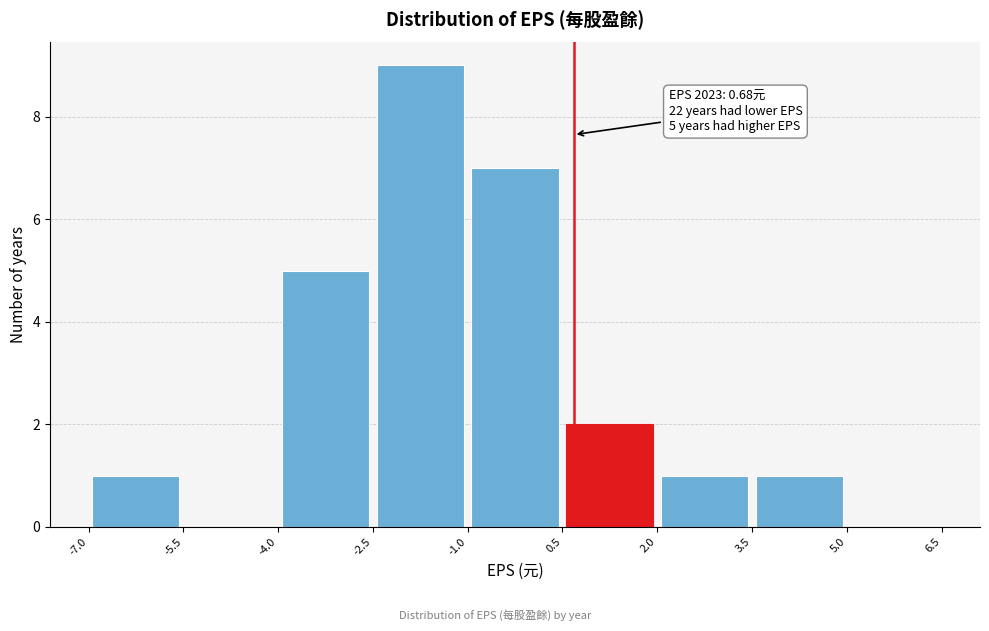

Over which range of the x-axis is the bar tallest?

-2.5 to -1.0